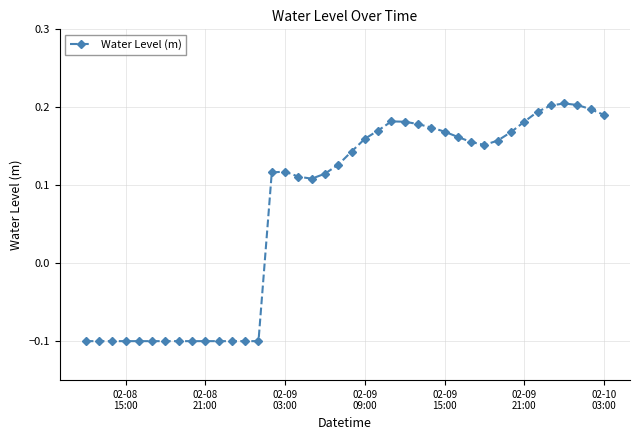

What is the value of the 9th point from the left?

-0.1